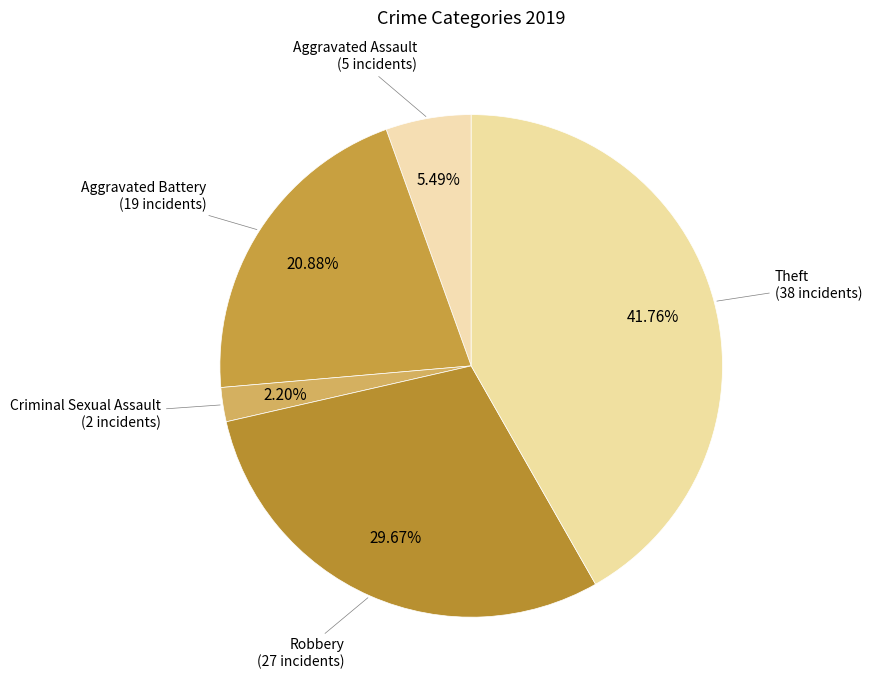

How many segments does this pie chart have?

5